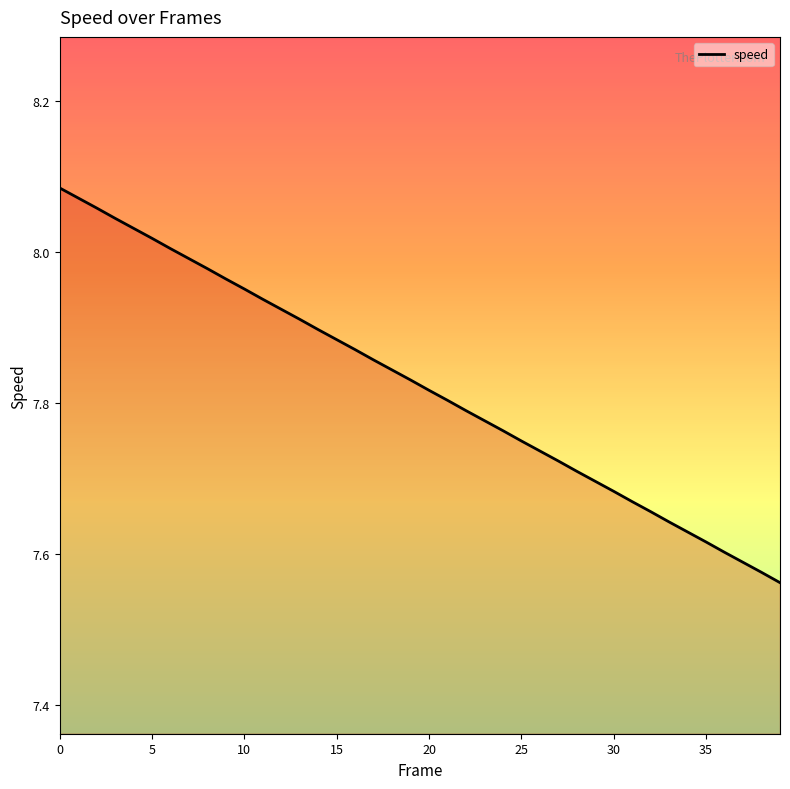

What is the difference between the maximum and minimum values?

0.5